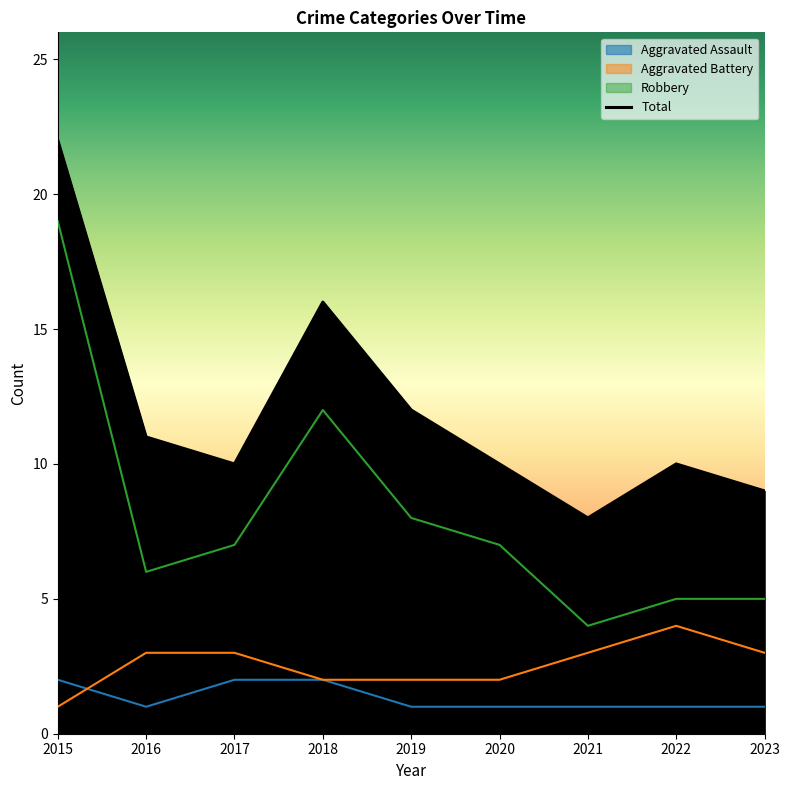

What is the value of the Aggravated Assault point at the 8th from the left?

1